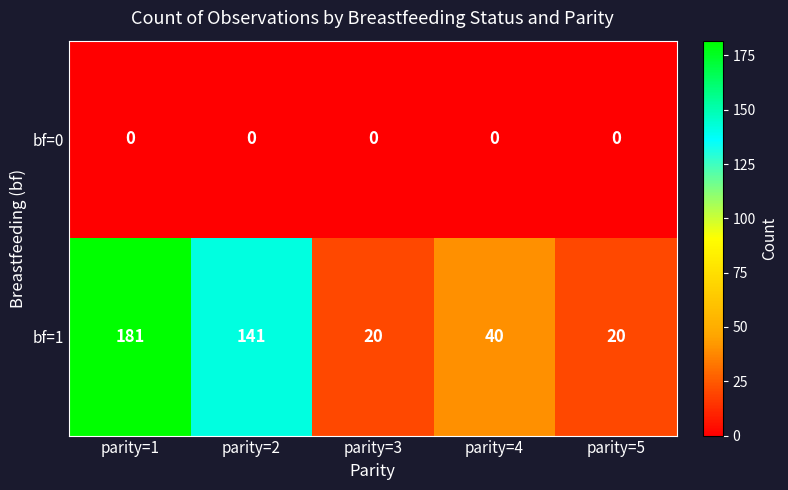

What is the approximate value of bf=1 at parity=4?

40